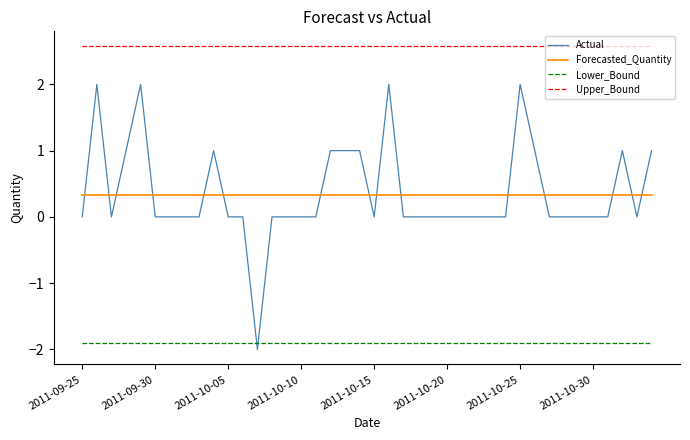

What are all the series names shown in the legend?

Actual, Forecasted_Quantity, Lower_Bound, Upper_Bound